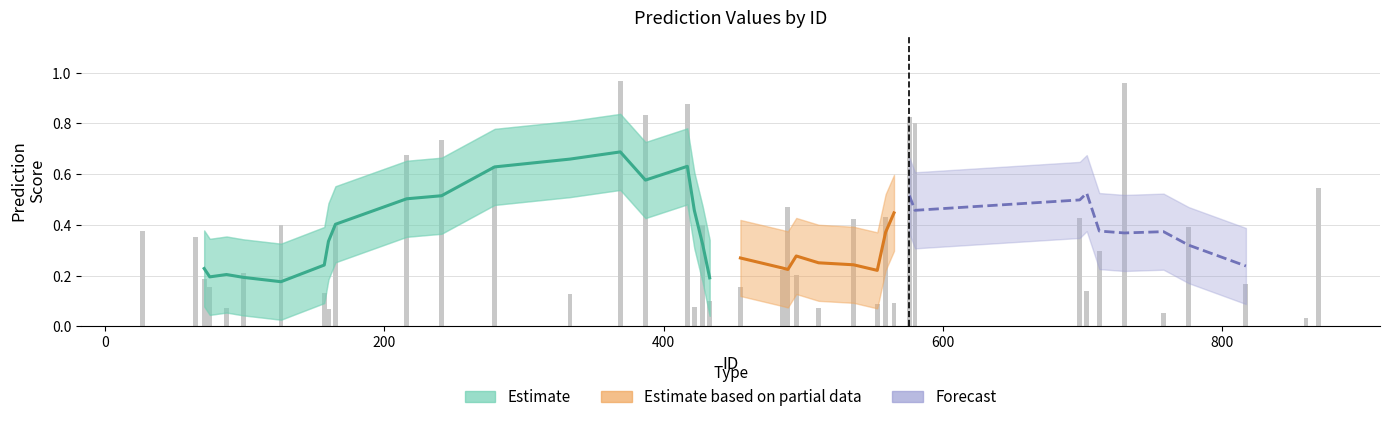

What is the greatest value displayed?

1.0